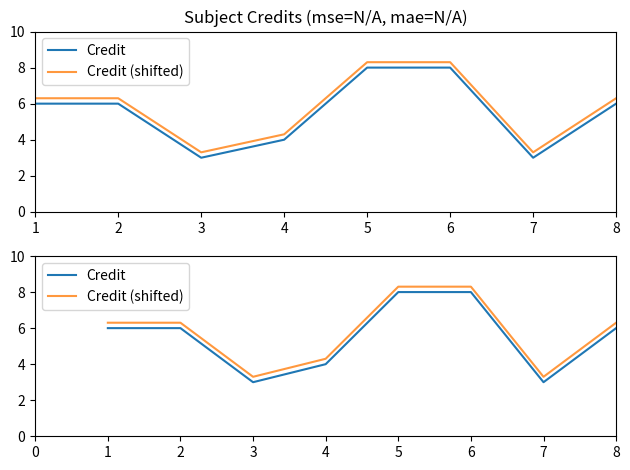

Between 7 and 2, which is larger?

2